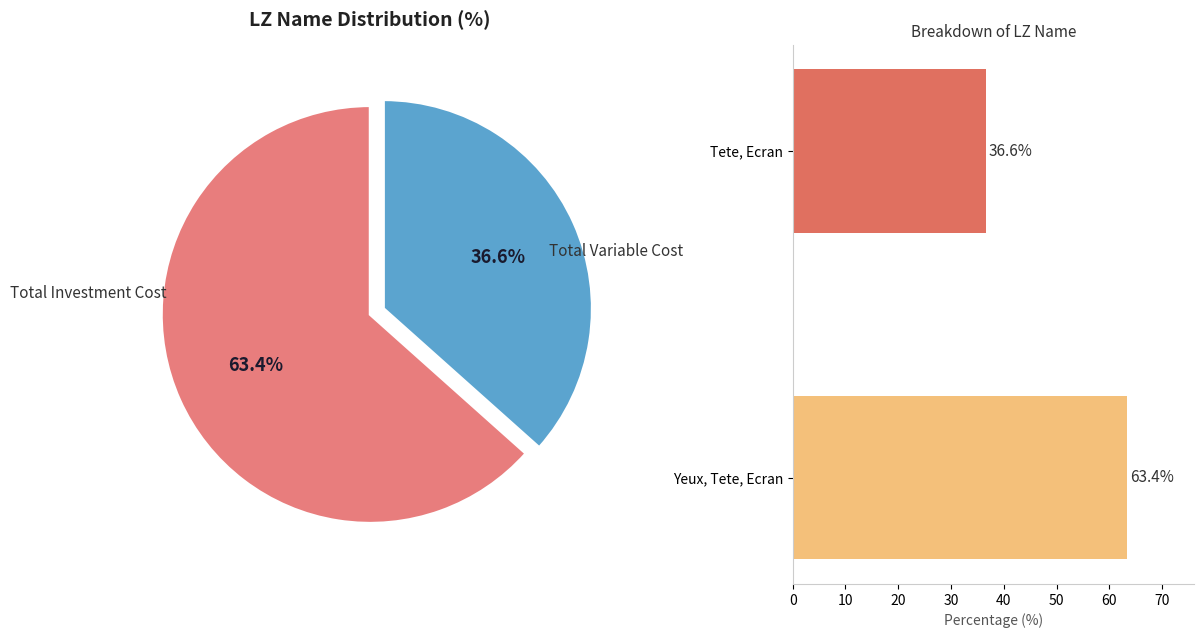

Count the number of slices in the pie.

2